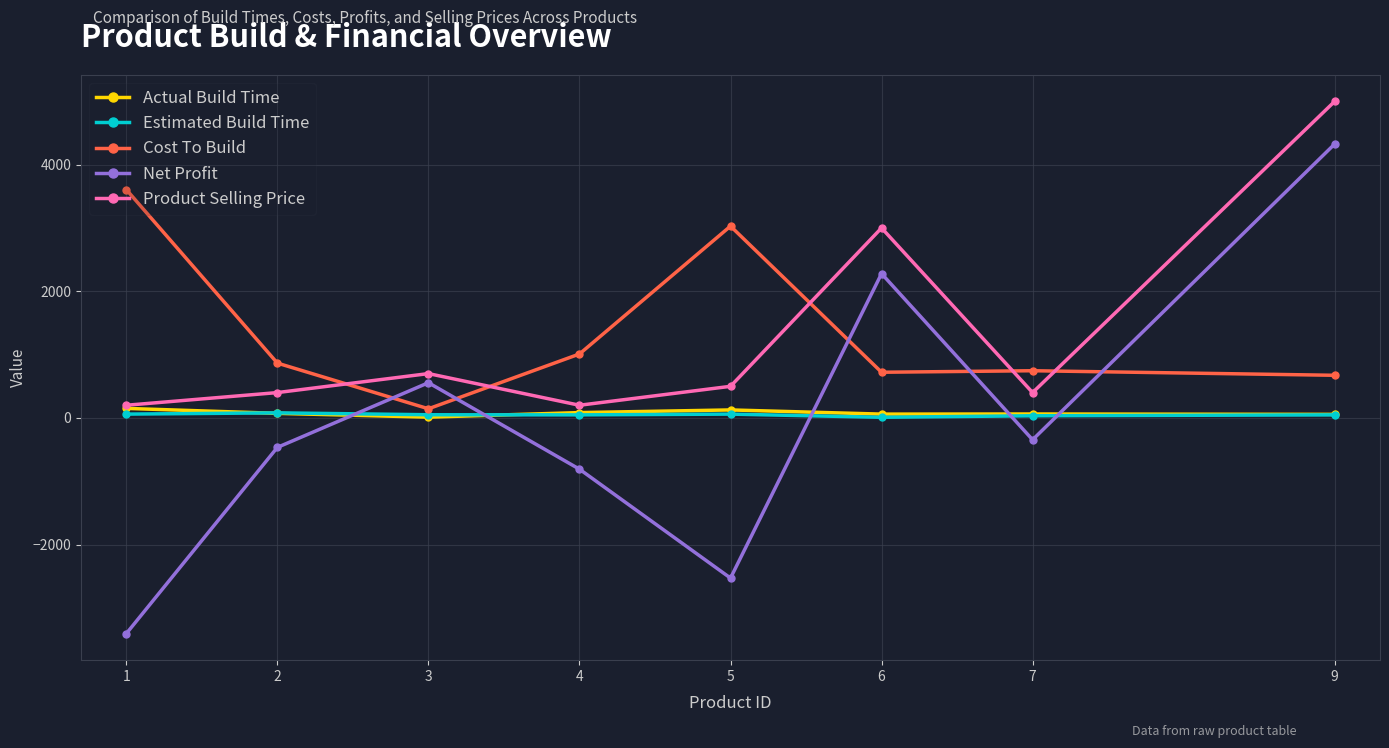

What is the difference between the highest and lowest values at 3?

688.0